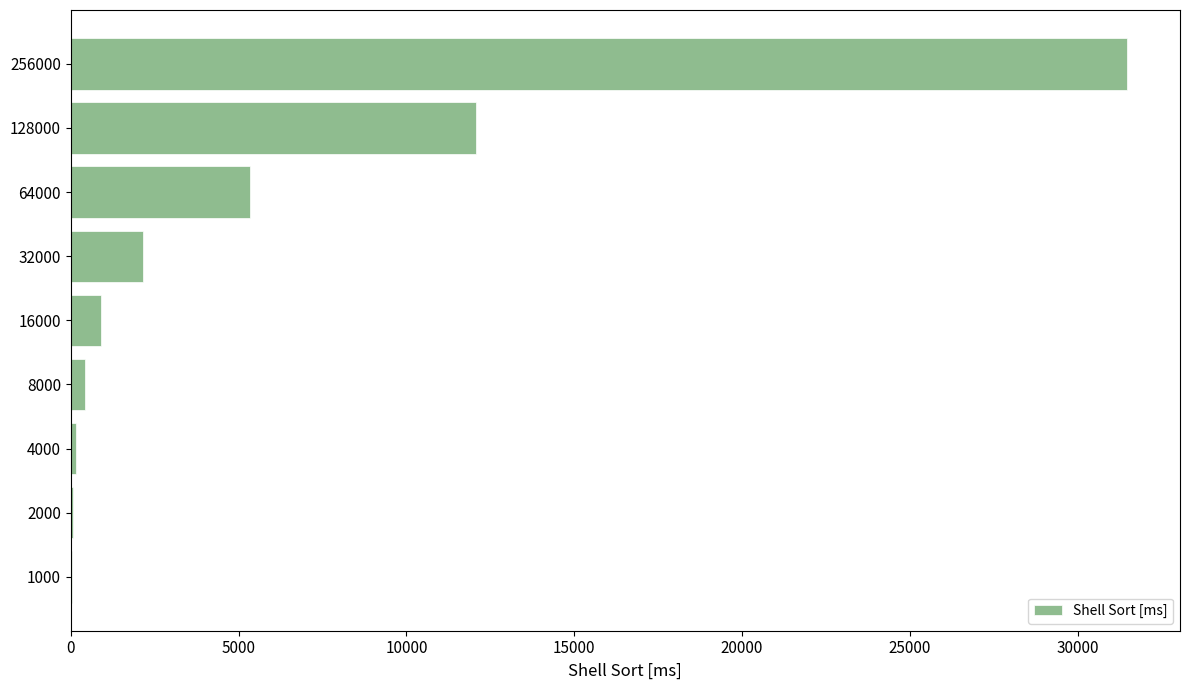

What is the sum of all values?

52665.6